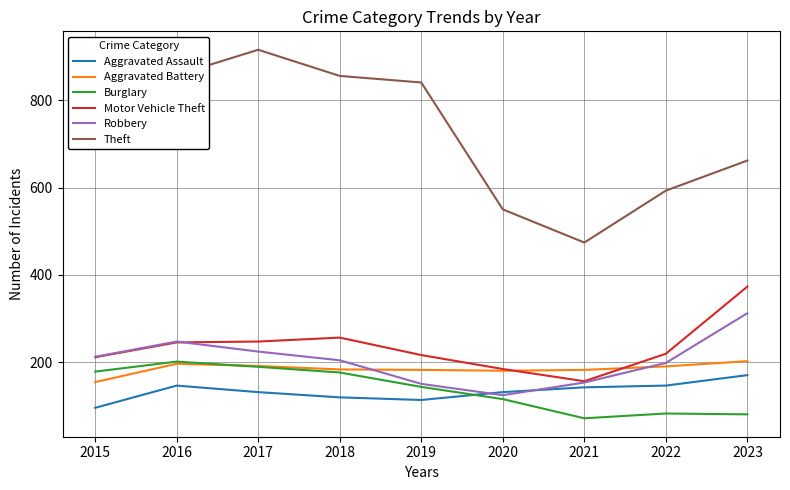

Which series has the widest spread of values?

Theft